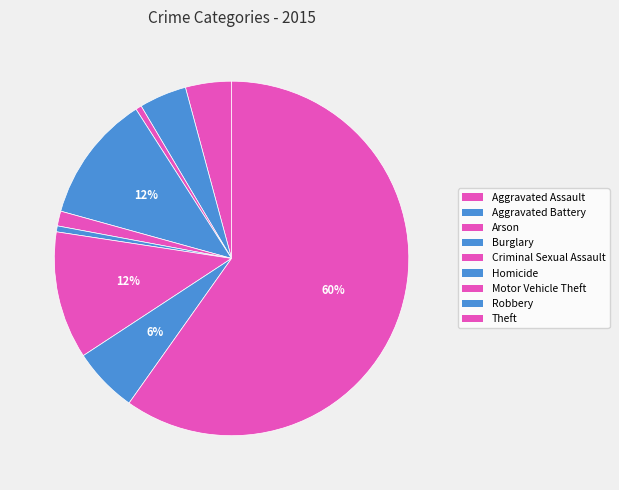

How many slices are in this pie chart?

9